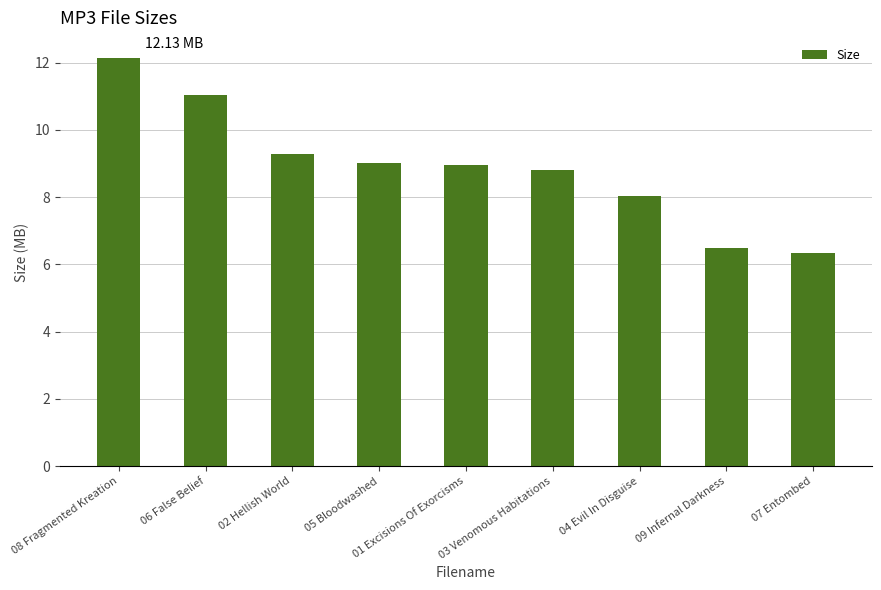

What is the ratio of the value at 02 Hellish World to the value at 05 Bloodwashed?

1.0